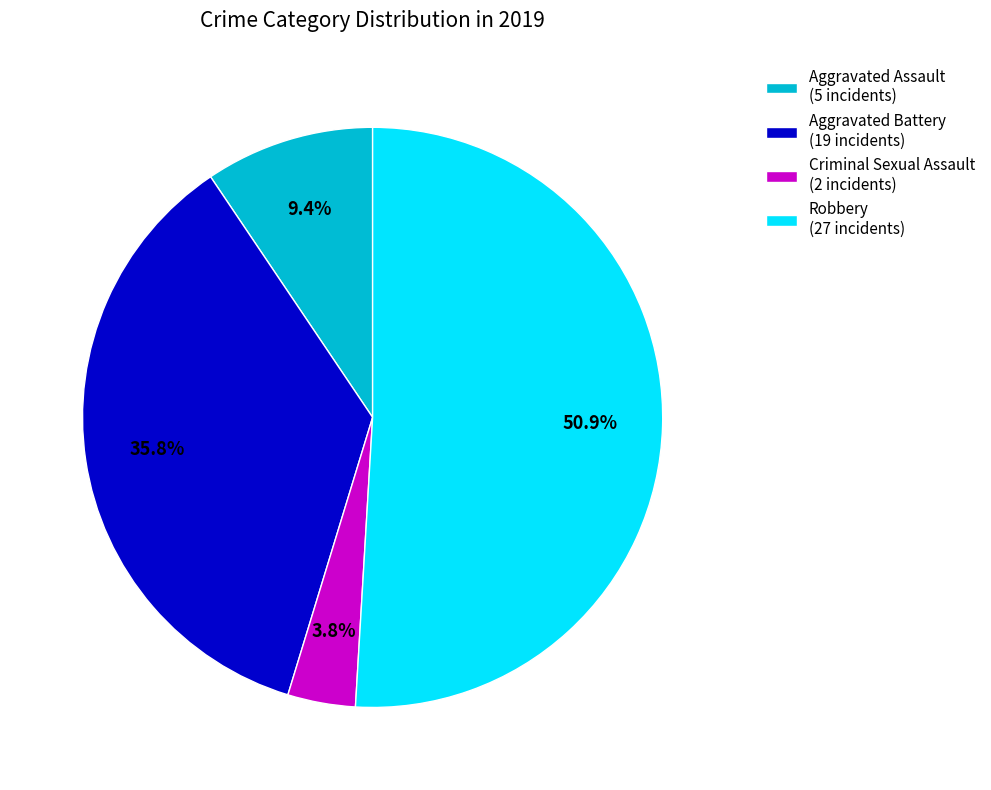

Approximately how many times larger is the value at Criminal Sexual Assault (2 incidents) compared to Aggravated Assault (5 incidents)?

0.4